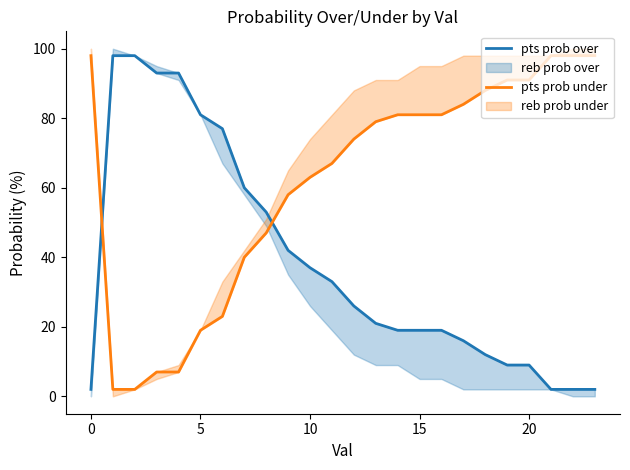

What is the maximum value shown in the chart?

98